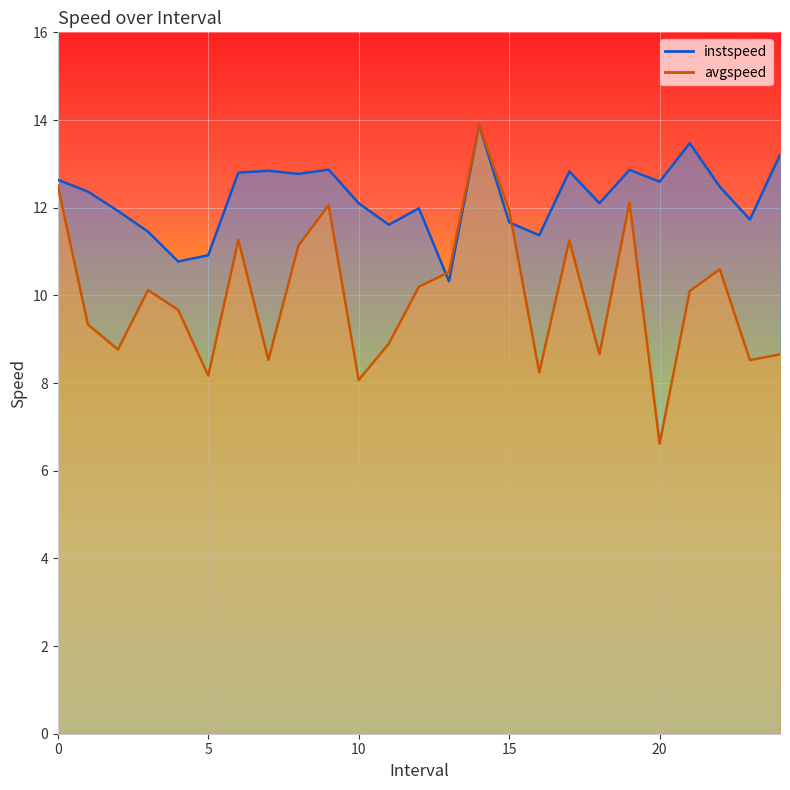

What is the label of the 21st point from the right?

4.0